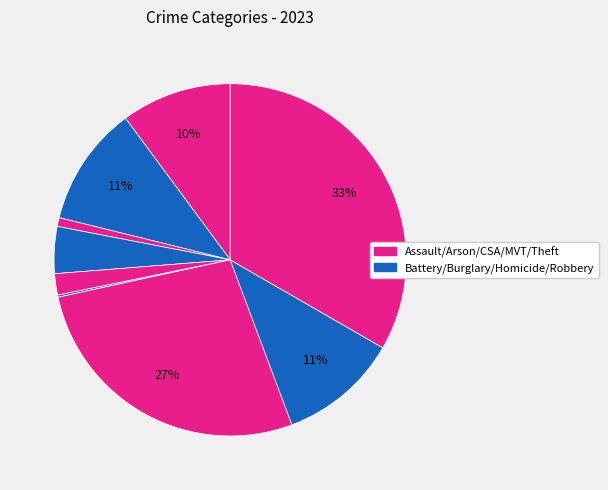

How many slices are in this pie chart?

9